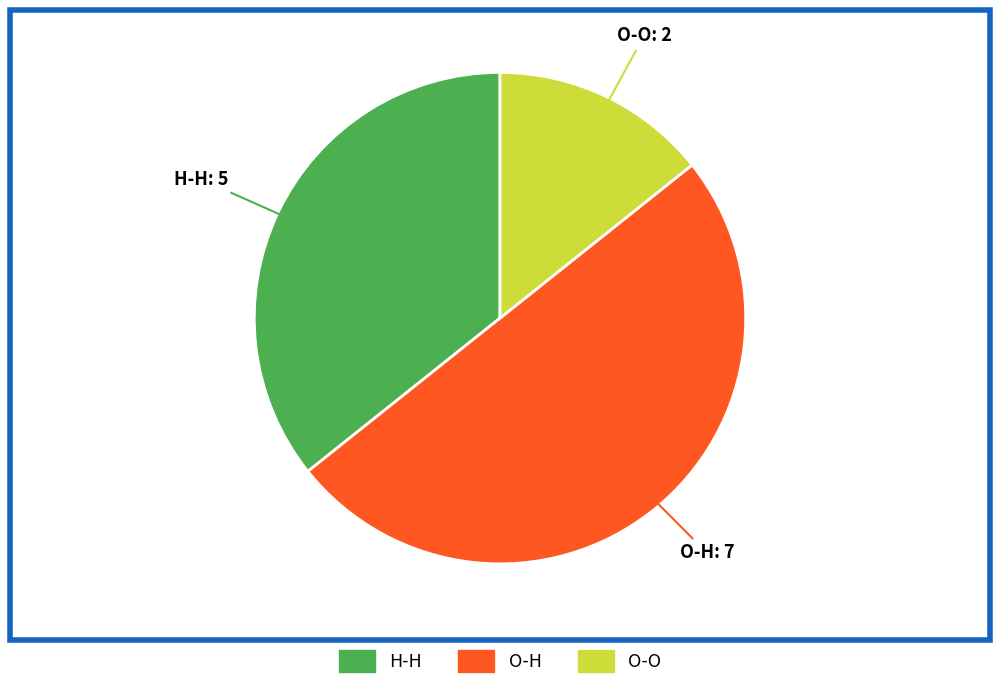

Which has a higher value, O-O or H-H?

H-H